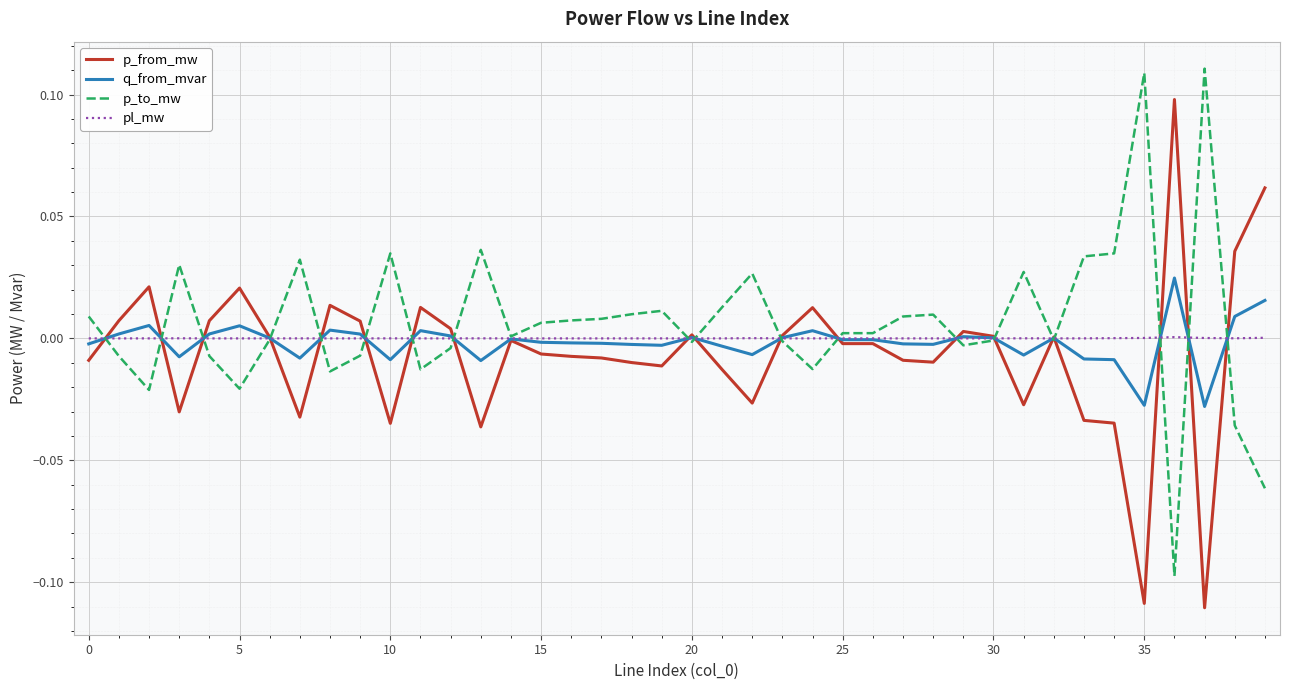

Rank the series by their maximum value, from highest to lowest.

p_to_mw, p_from_mw, q_from_mvar, pl_mw